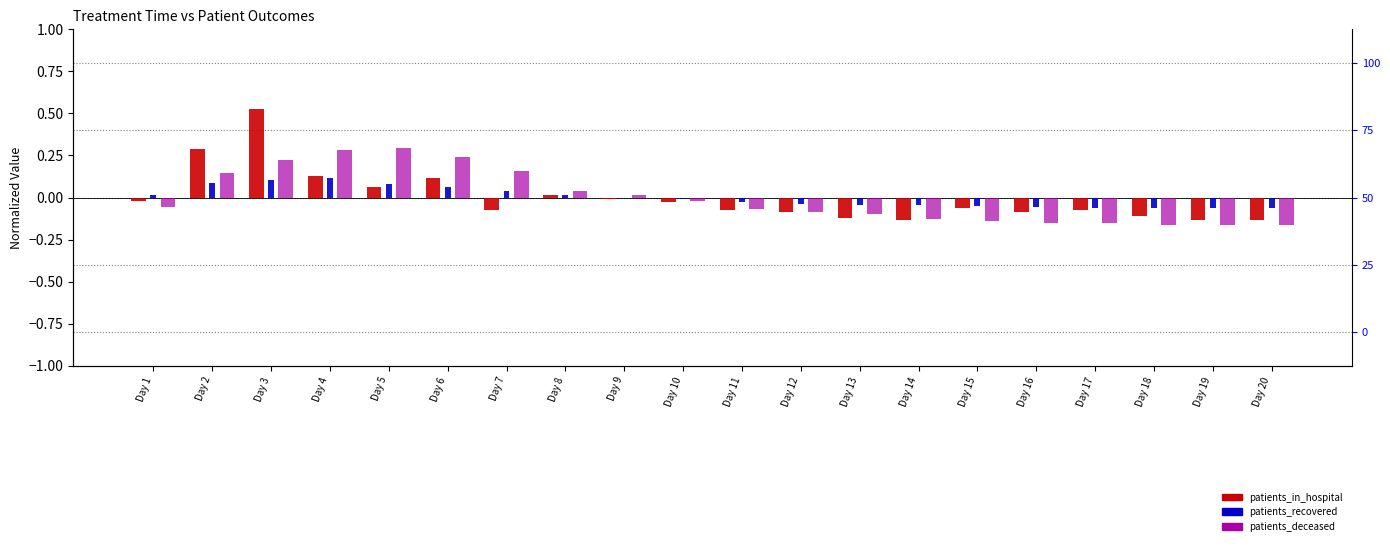

What are all the series names shown in the legend?

patients_in_hospital, patients_recovered, patients_deceased